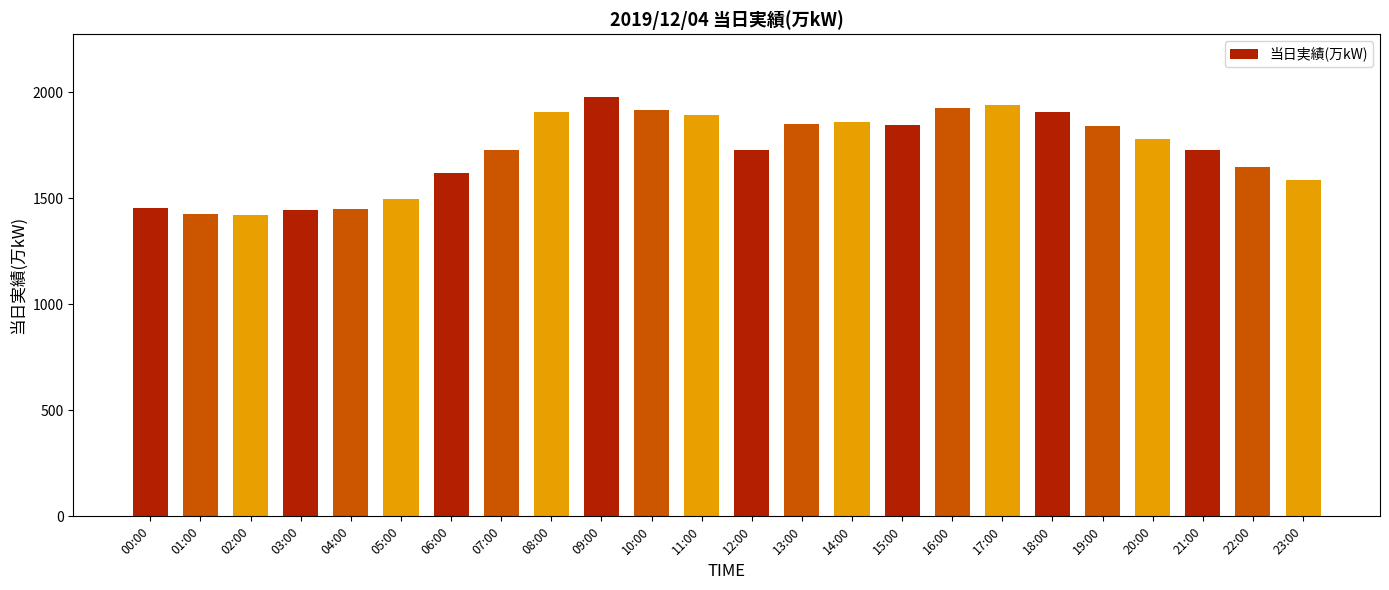

What is the ratio of the value at 05:00 to the value at 00:00?

1.0